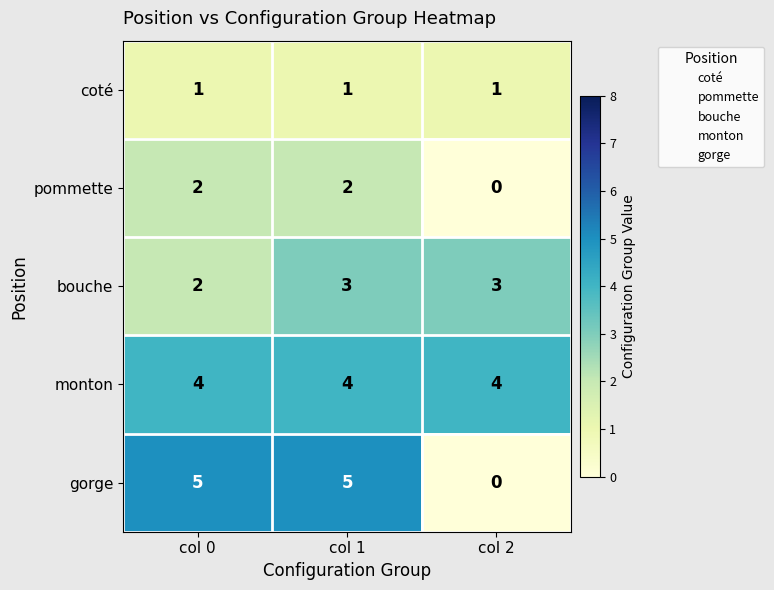

The pommette series shows 0 at col 2. True or false?

True